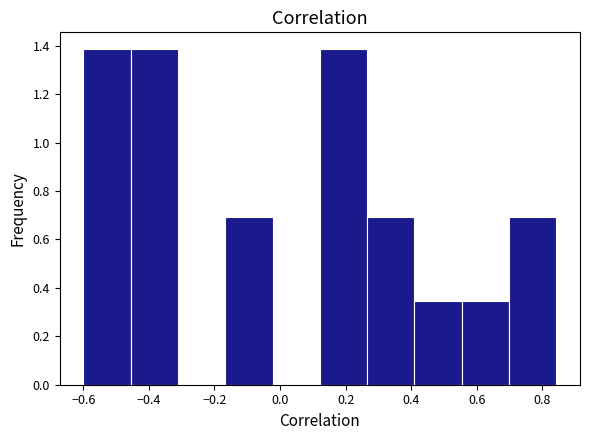

Reading left to right, list every bar in this chart as the range it spans on the x-axis followed by its height. Neither the bar edges nor the heights are printed on the chart, so give them approximately, as read against the axes.

-0.60 to -0.46: 1.38
-0.46 to -0.32: 1.38
-0.32 to -0.16: 0
-0.16 to -0.02: 0.70
-0.02 to 0.12: 0
0.12 to 0.26: 1.38
0.26 to 0.40: 0.70
0.40 to 0.56: 0.34
0.56 to 0.70: 0.34
0.70 to 0.84: 0.70